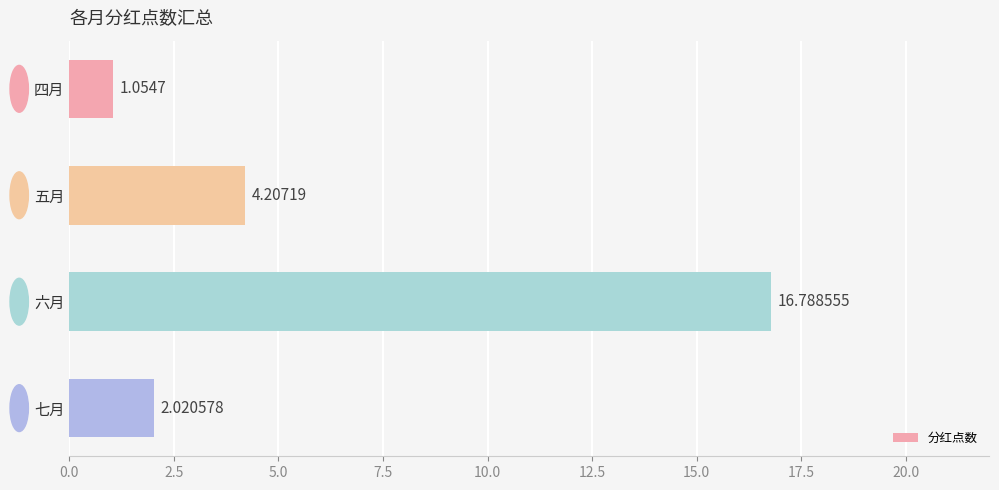

At which label is the value closest to 8?

五月